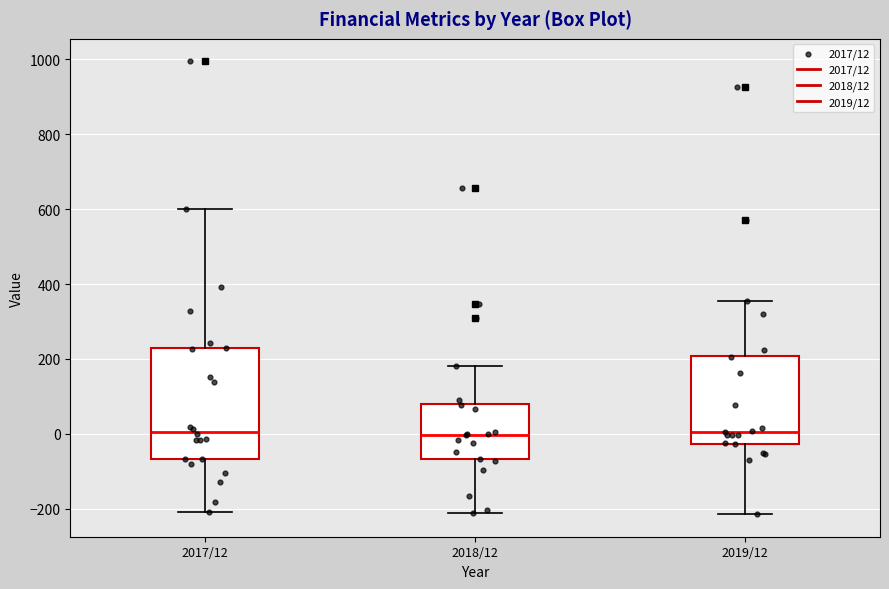

Which box is the tallest, from its lower edge to its upper edge?

2017/12